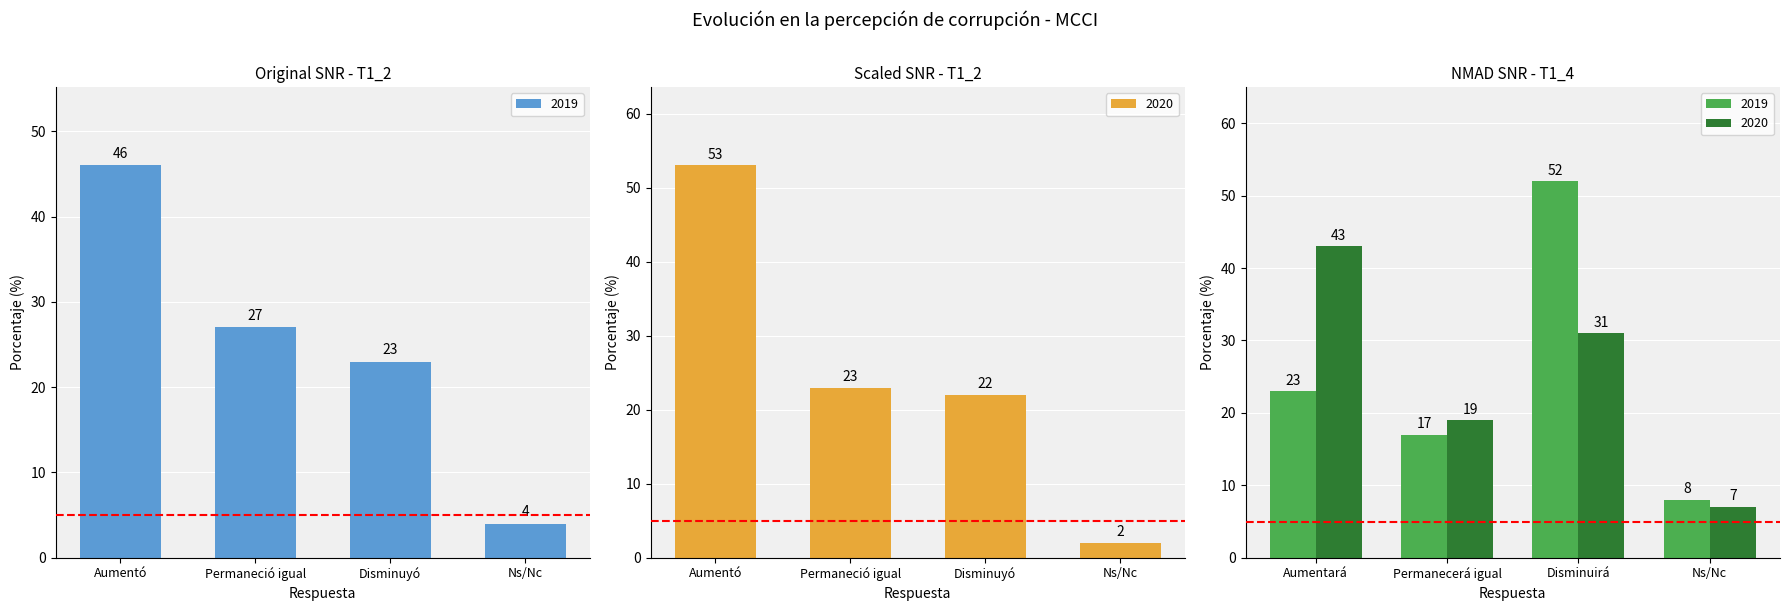

What is the highest value of the 2019 series?

46